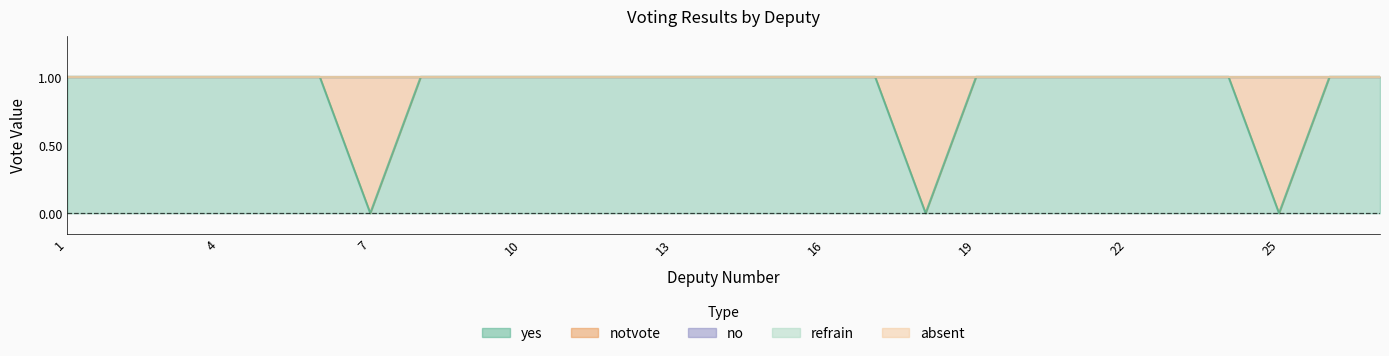

Count the notvote values in the range 0 to 1.

27